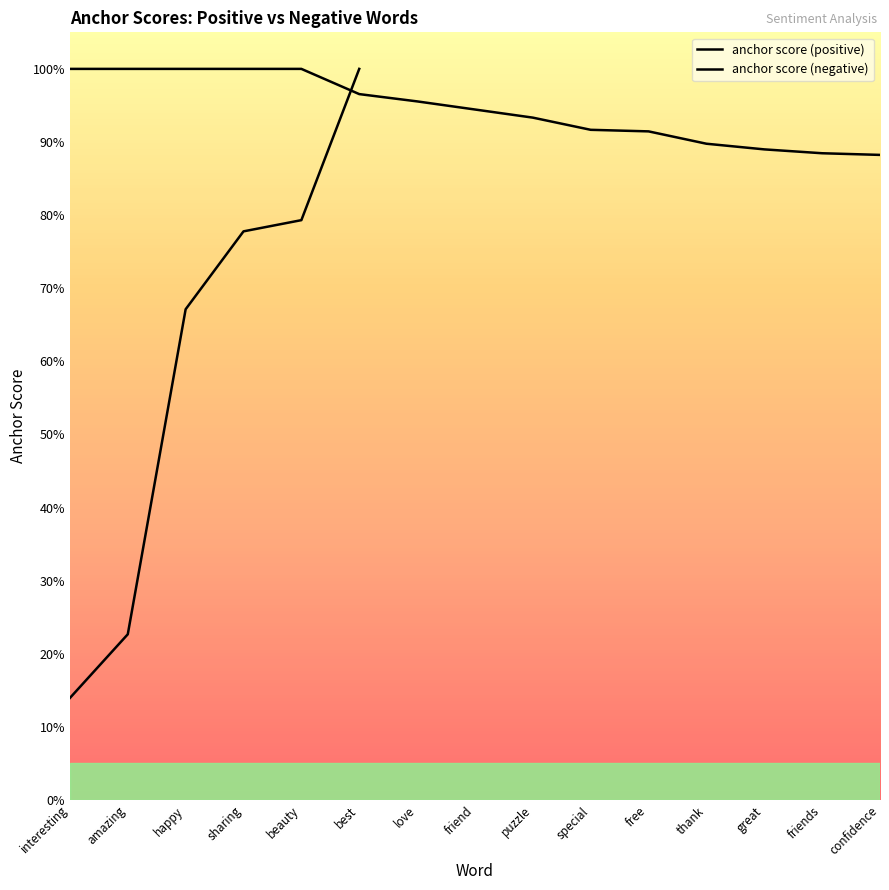

What is the maximum value shown in the chart?

1.0